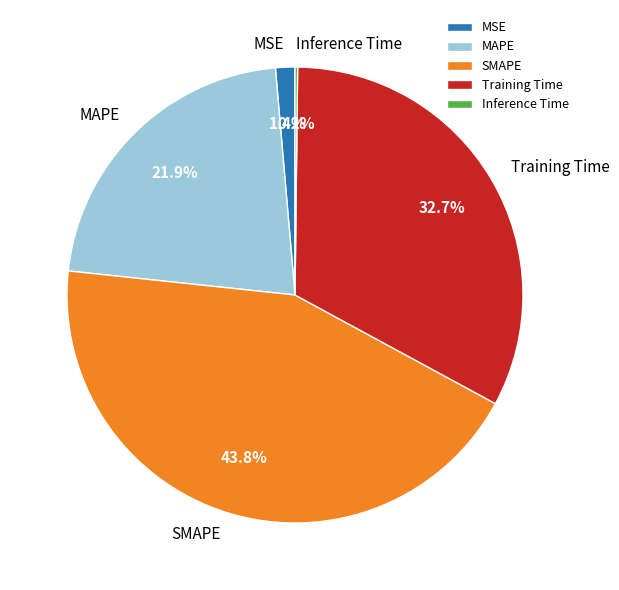

How much of the chart is everything except MAPE?

78.1%